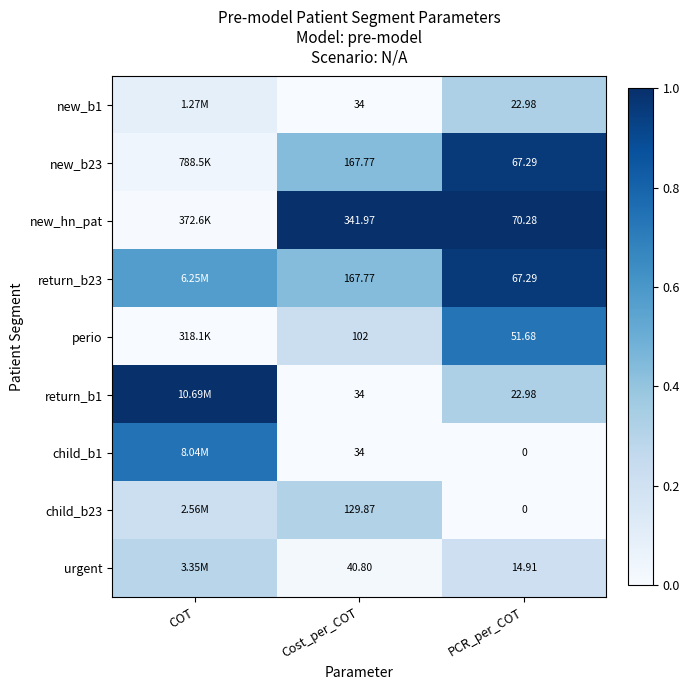

Is it true that new_b1 equals 0.1 at Cost_per_COT?

False